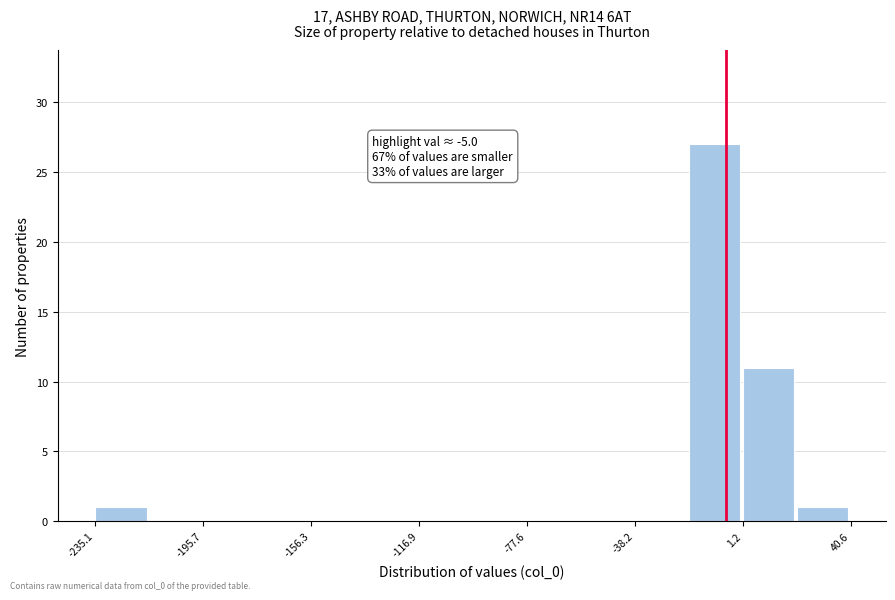

Read against the x-axis, roughly where is the centre of the tallest bar?

-10